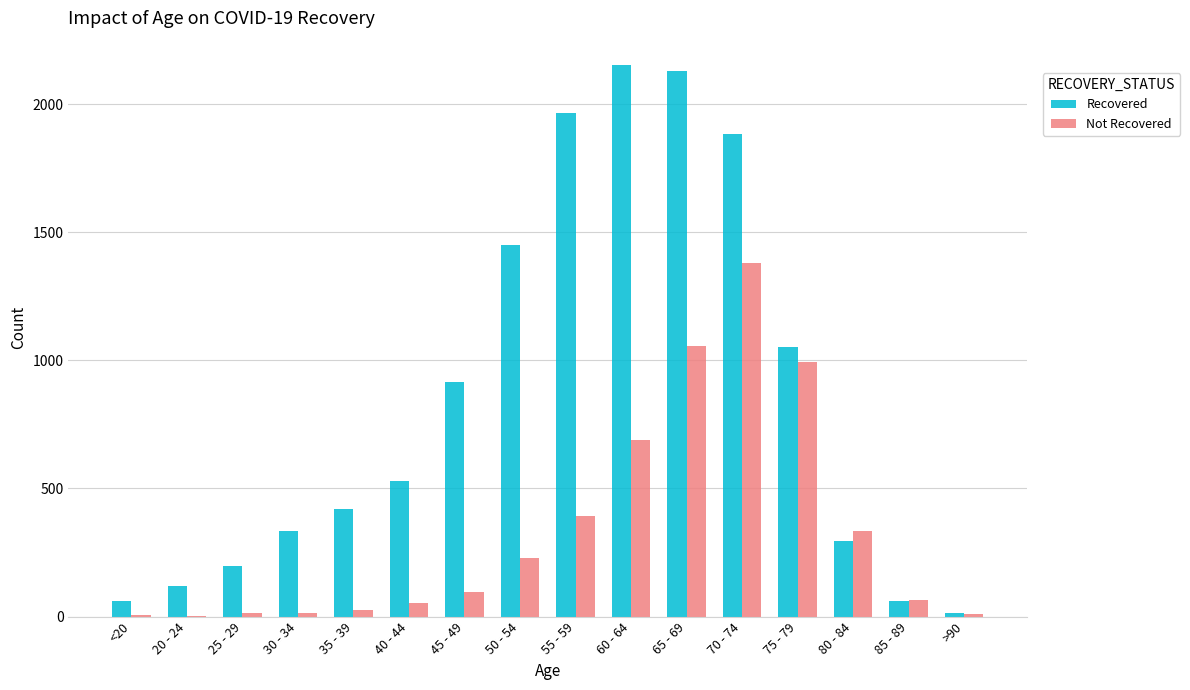

What is the approximate value of Recovered at 70 - 74?

1882